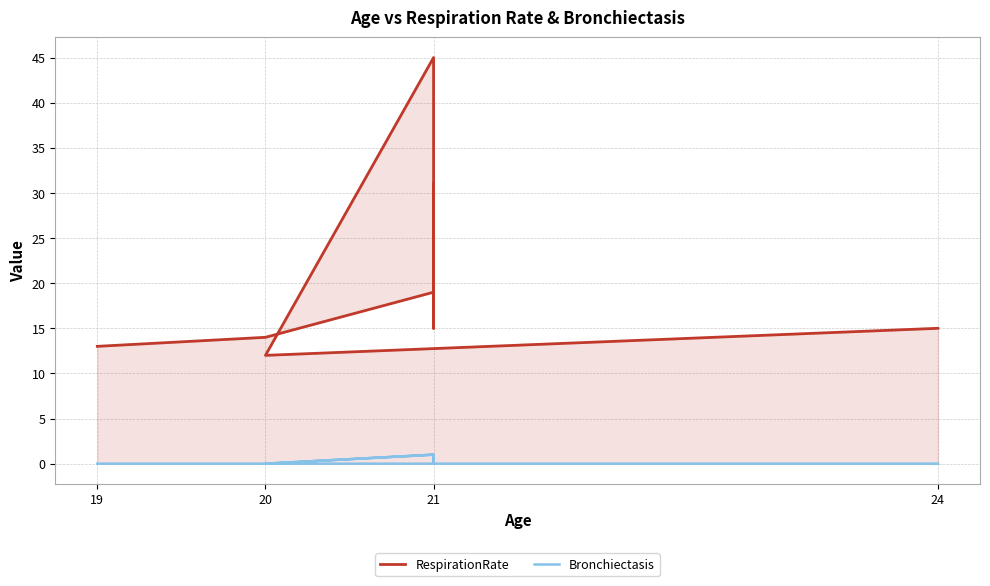

Which series has the widest spread of values?

RespirationRate